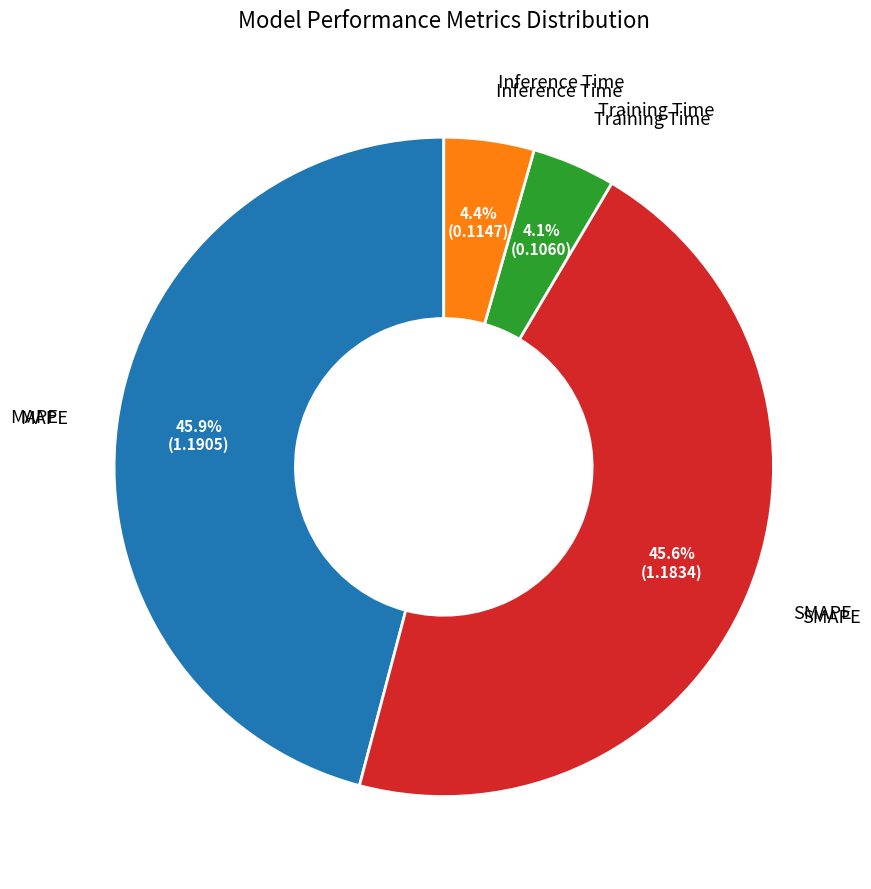

Is there any slice that represents more than half of the pie?

No